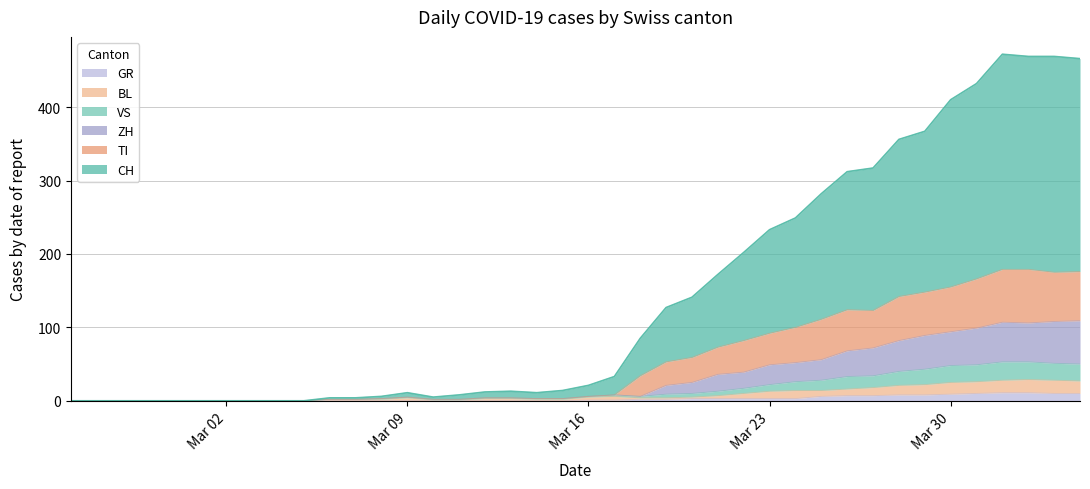

Does the chart display data point markers on the line(s)?

No